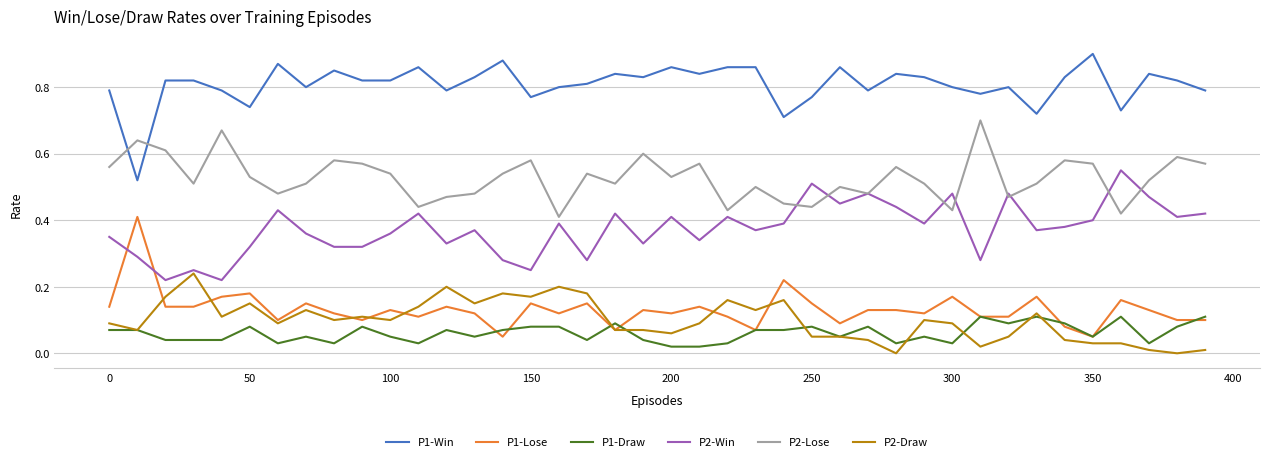

How many intersections are there between P2-Lose and P1-Win?

2